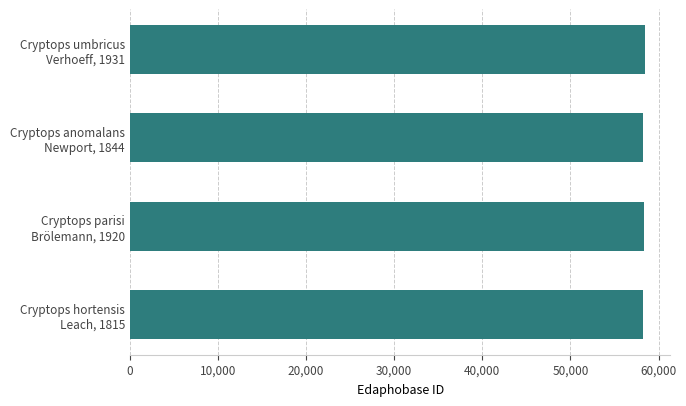

Rank the categories by value from lowest to highest.

Cryptops anomalans
Newport, 1844, Cryptops hortensis
Leach, 1815, Cryptops parisi
Brölemann, 1920, Cryptops umbricus
Verhoeff, 1931